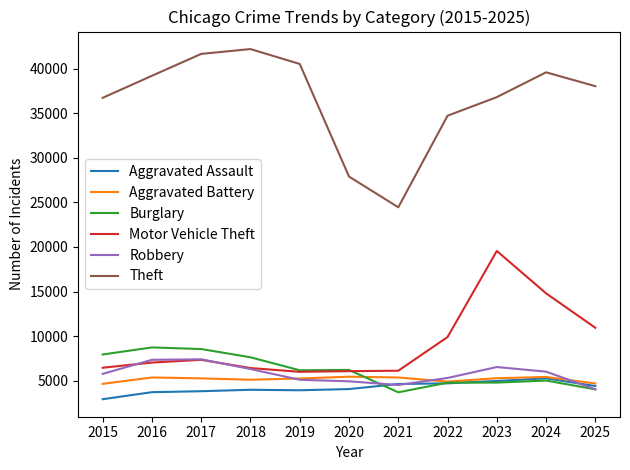

What is the lowest value of the Aggravated Battery series?

4659